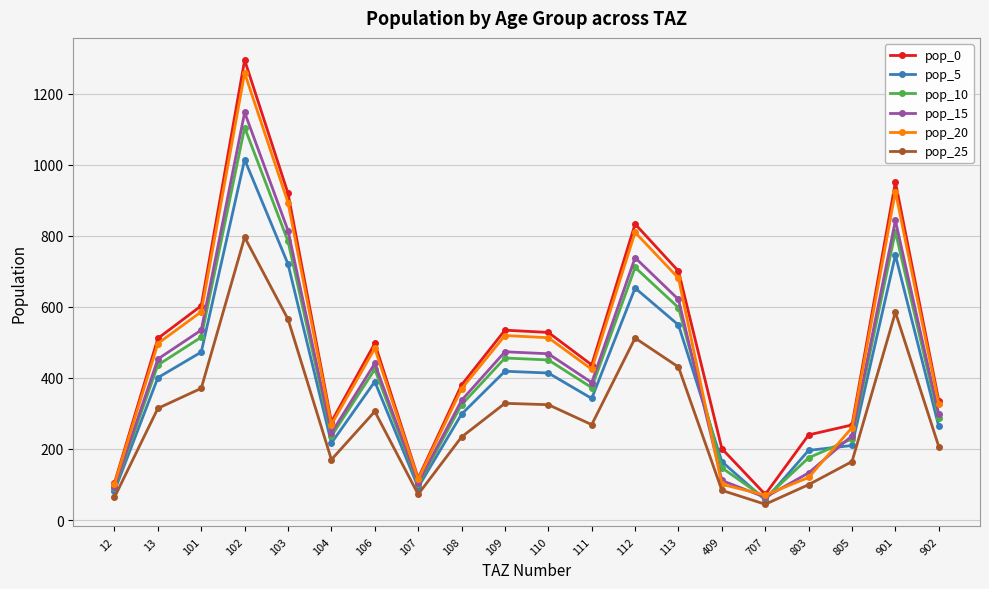

What are all the series names shown in the legend?

pop_0, pop_5, pop_10, pop_15, pop_20, pop_25